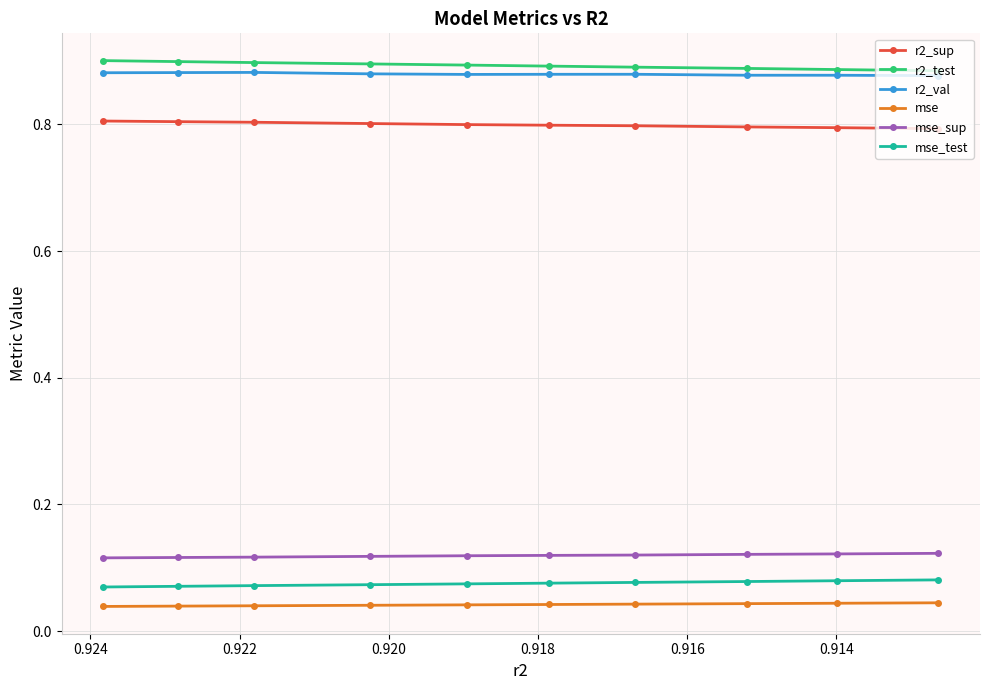

Does the chart display data point markers on the line(s)?

Yes